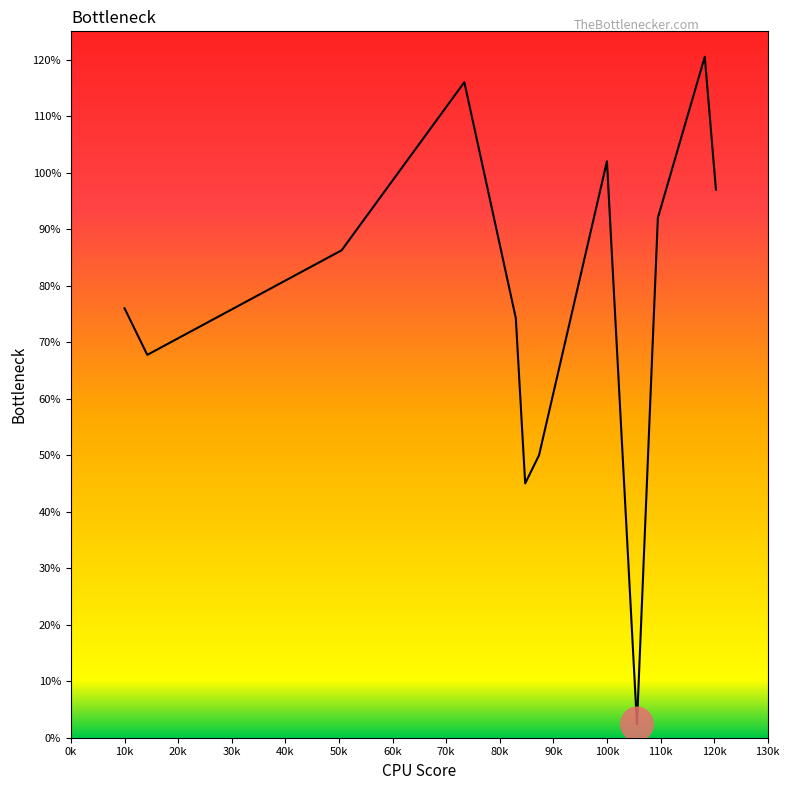

What is the maximum value shown in the chart?

120.5